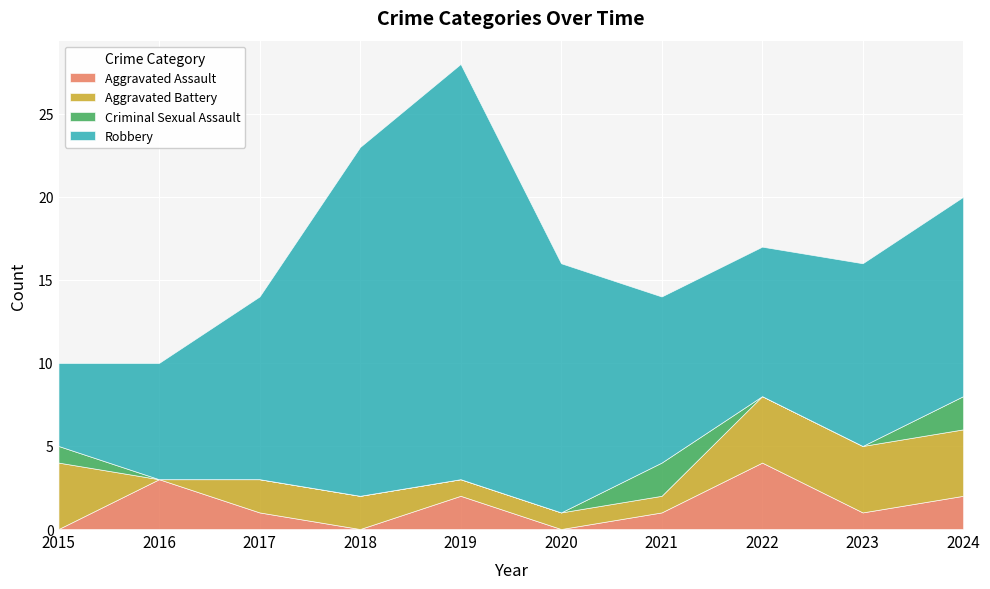

Reading left to right, extract all data points from this chart.

Aggravated Assault: 2015=0	2016=3	2017=1	2018=0	2019=2	2020=0	2021=1	2022=4	2023=1	2024=2
Aggravated Battery: 2015=4	2016=0	2017=2	2018=2	2019=1	2020=1	2021=1	2022=4	2023=4	2024=4
Criminal Sexual Assault: 2015=1	2016=0	2017=0	2018=0	2019=0	2020=0	2021=2	2022=0	2023=0	2024=2
Robbery: 2015=5	2016=7	2017=11	2018=21	2019=25	2020=15	2021=10	2022=9	2023=11	2024=12